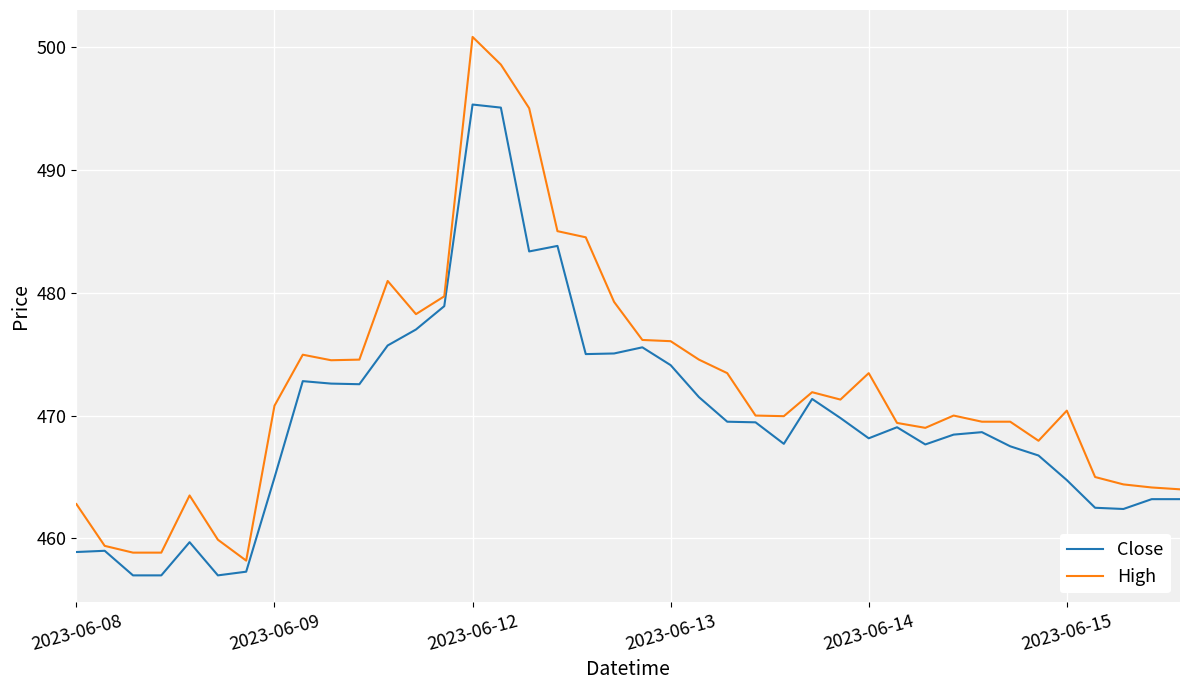

What is the sum of all Close values?

18789.1